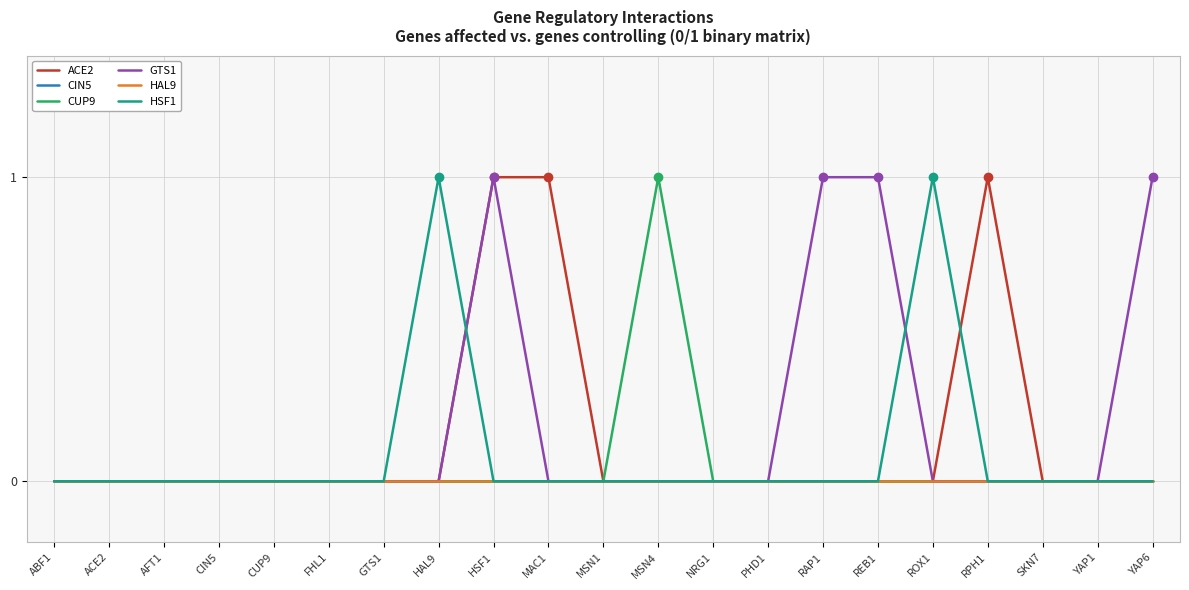

Does the chart display data point markers on the line(s)?

No